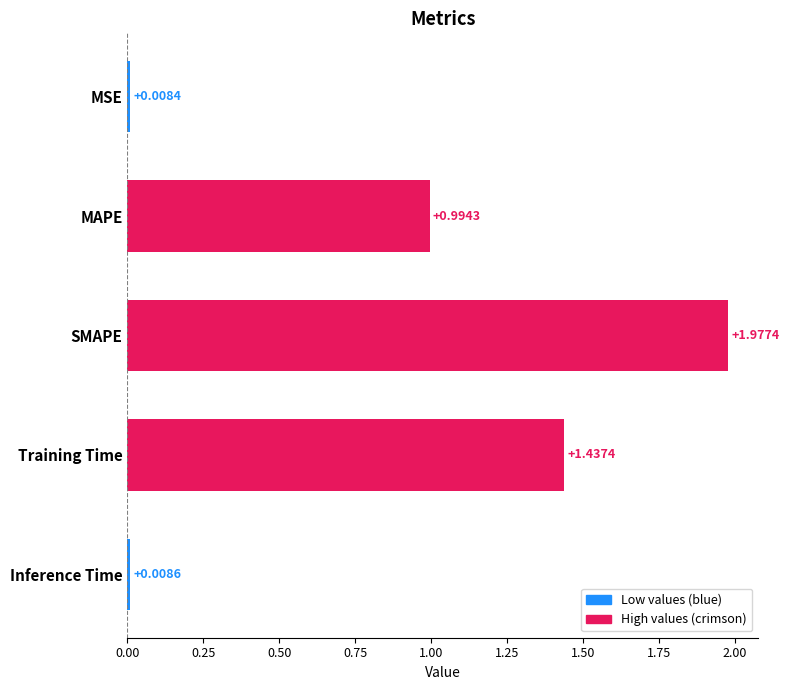

Rank the categories by value from lowest to highest.

MSE, Inference Time, MAPE, Training Time, SMAPE